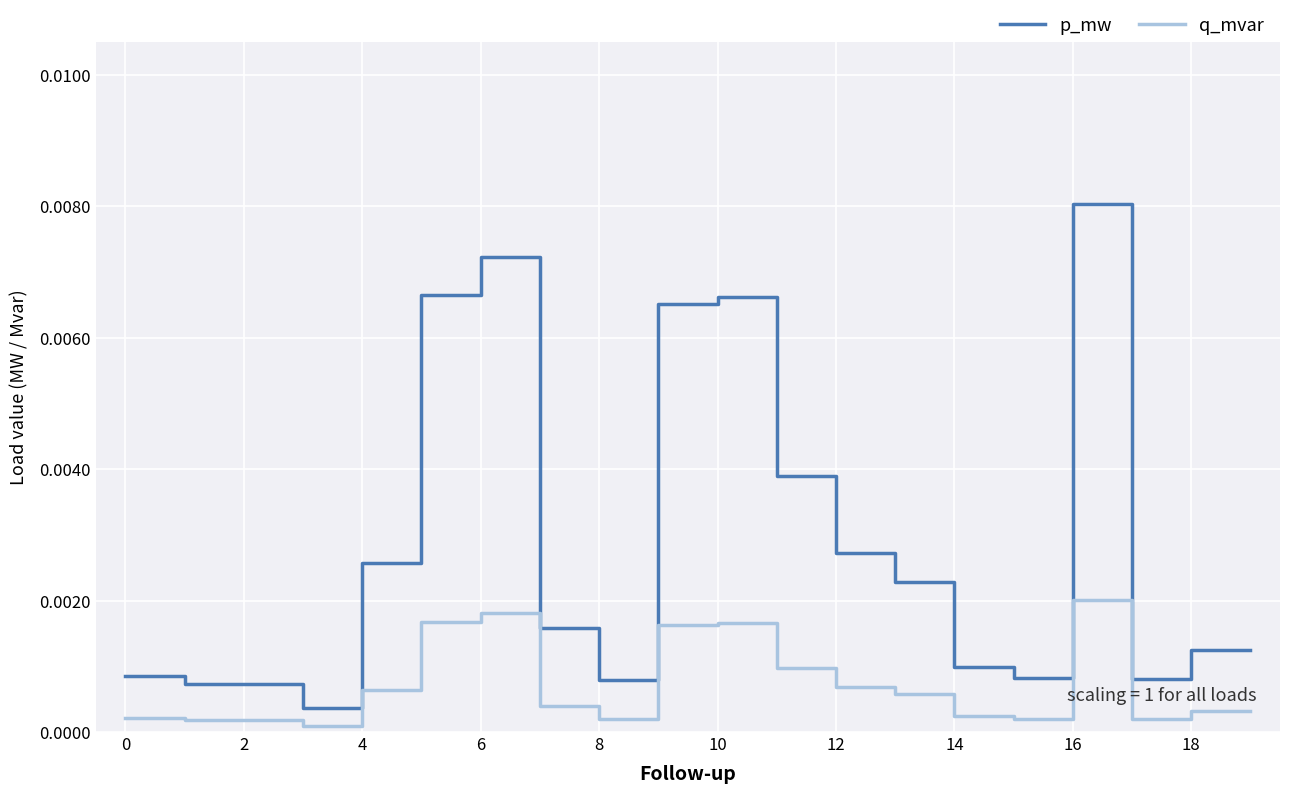

Which series has the largest total across all categories?

p_mw